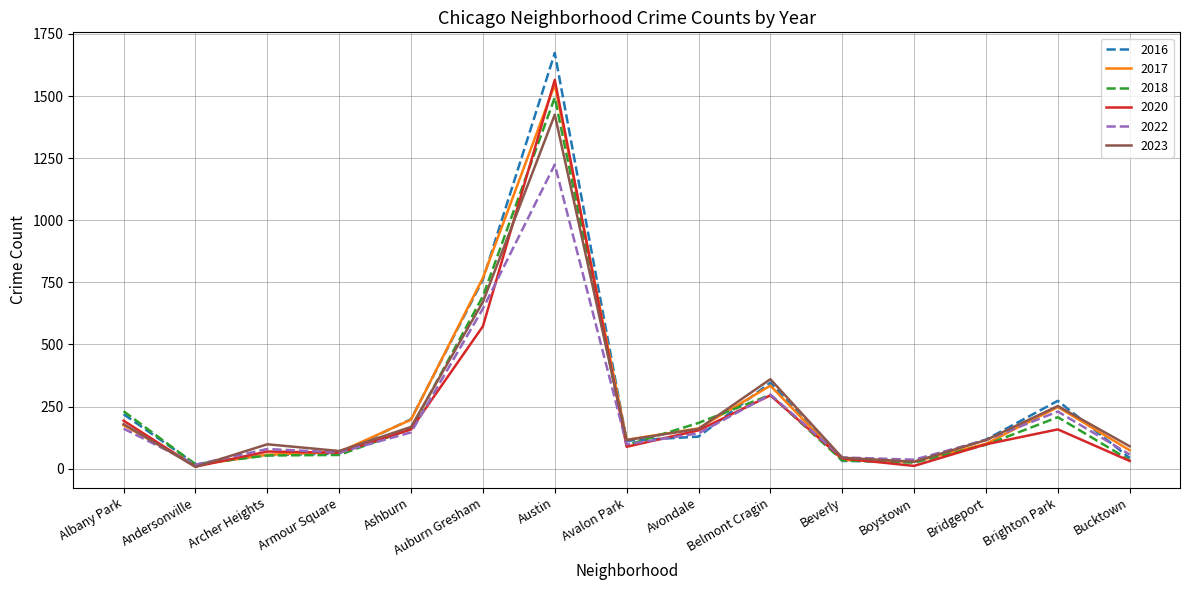

At which label is 2020 closest to 786?

Auburn Gresham